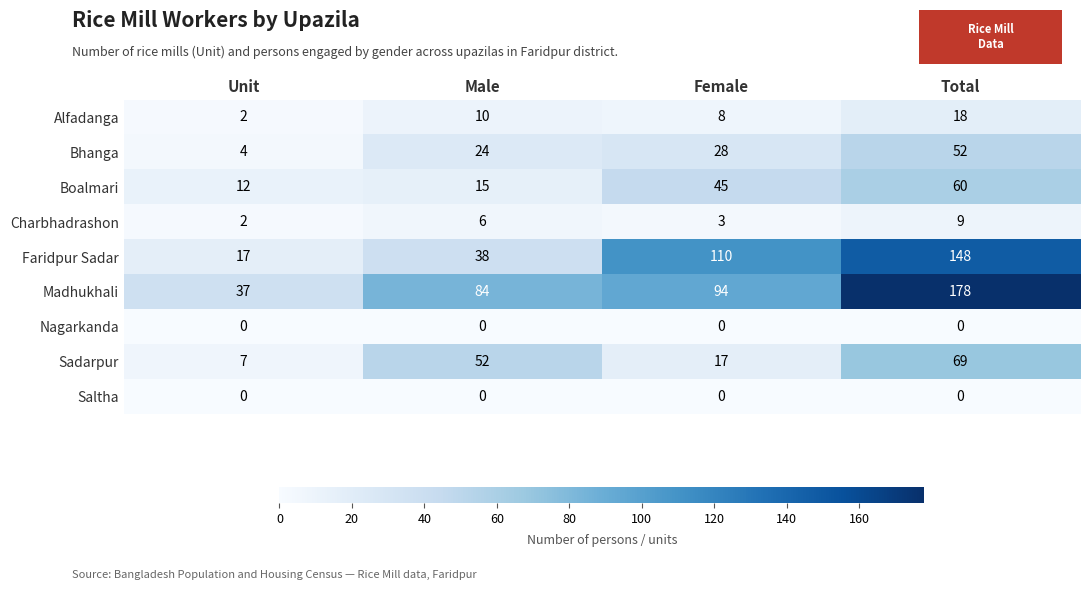

How many Alfadanga values are between 8 and 18?

3